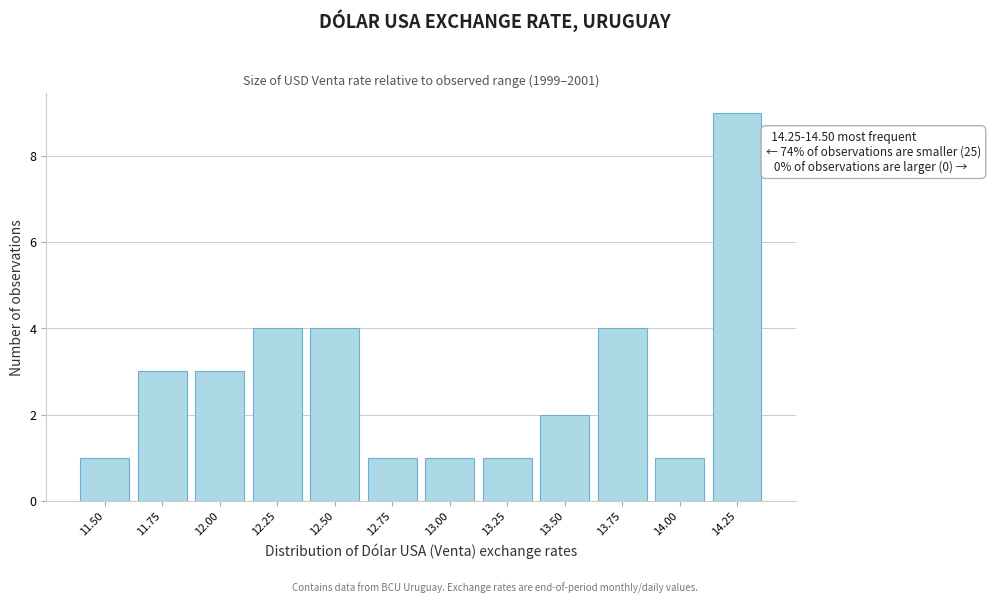

Reading right to left, what are all the values shown in this chart?

14.25=9	14.00=1	13.75=4	13.50=2	13.25=1	13.00=1	12.75=1	12.50=4	12.25=4	12.00=3	11.75=3	11.50=1